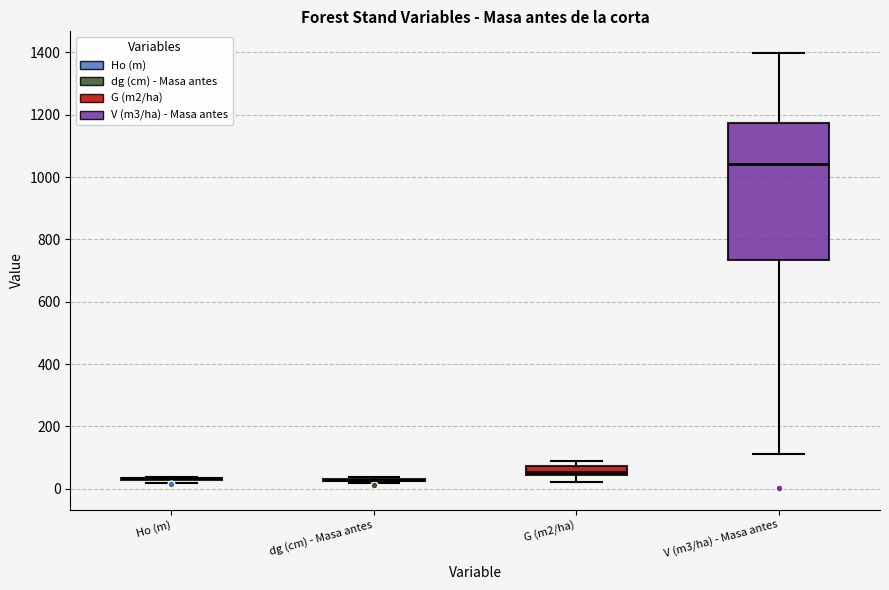

Where does the median line of the box for G (m2/ha) sit on the y-axis? The values are not printed on the chart, so give them approximately, as read against the axis.

60